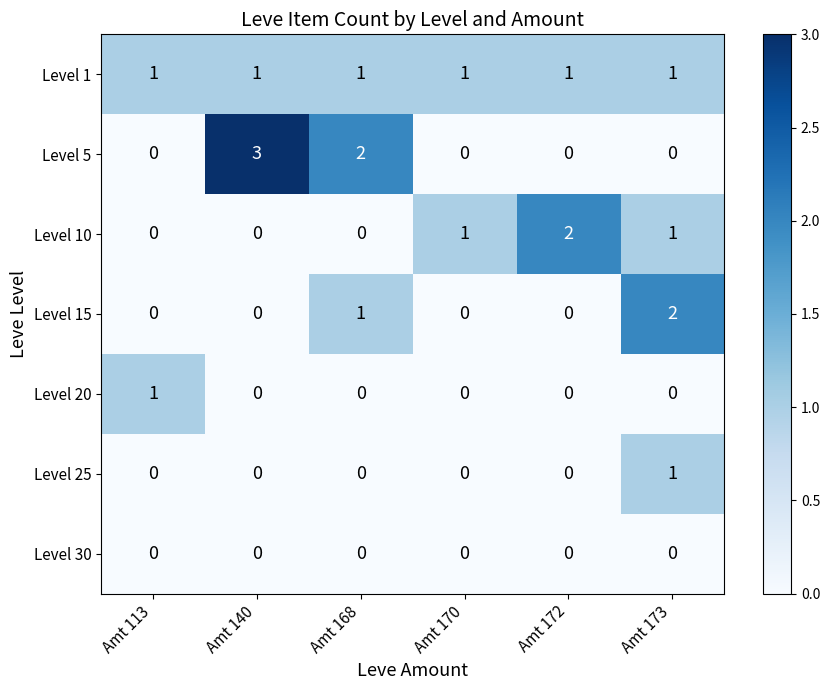

Which series has the largest range (max minus min)?

Level 5